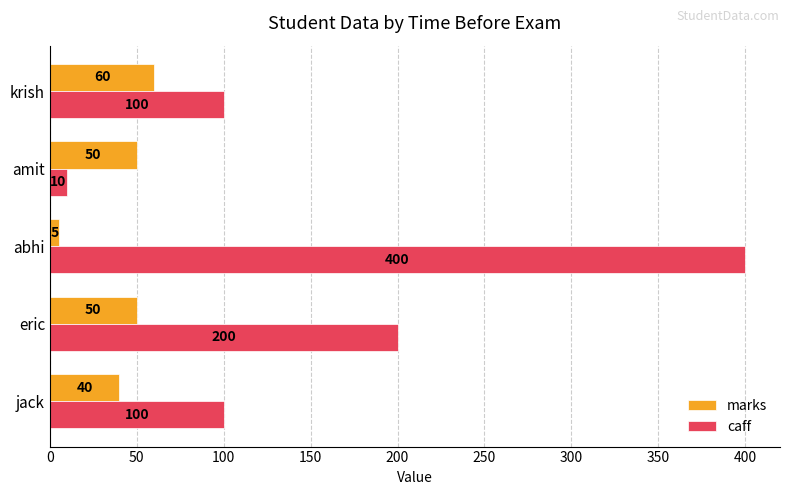

Which category has the highest value across all series?

abhi